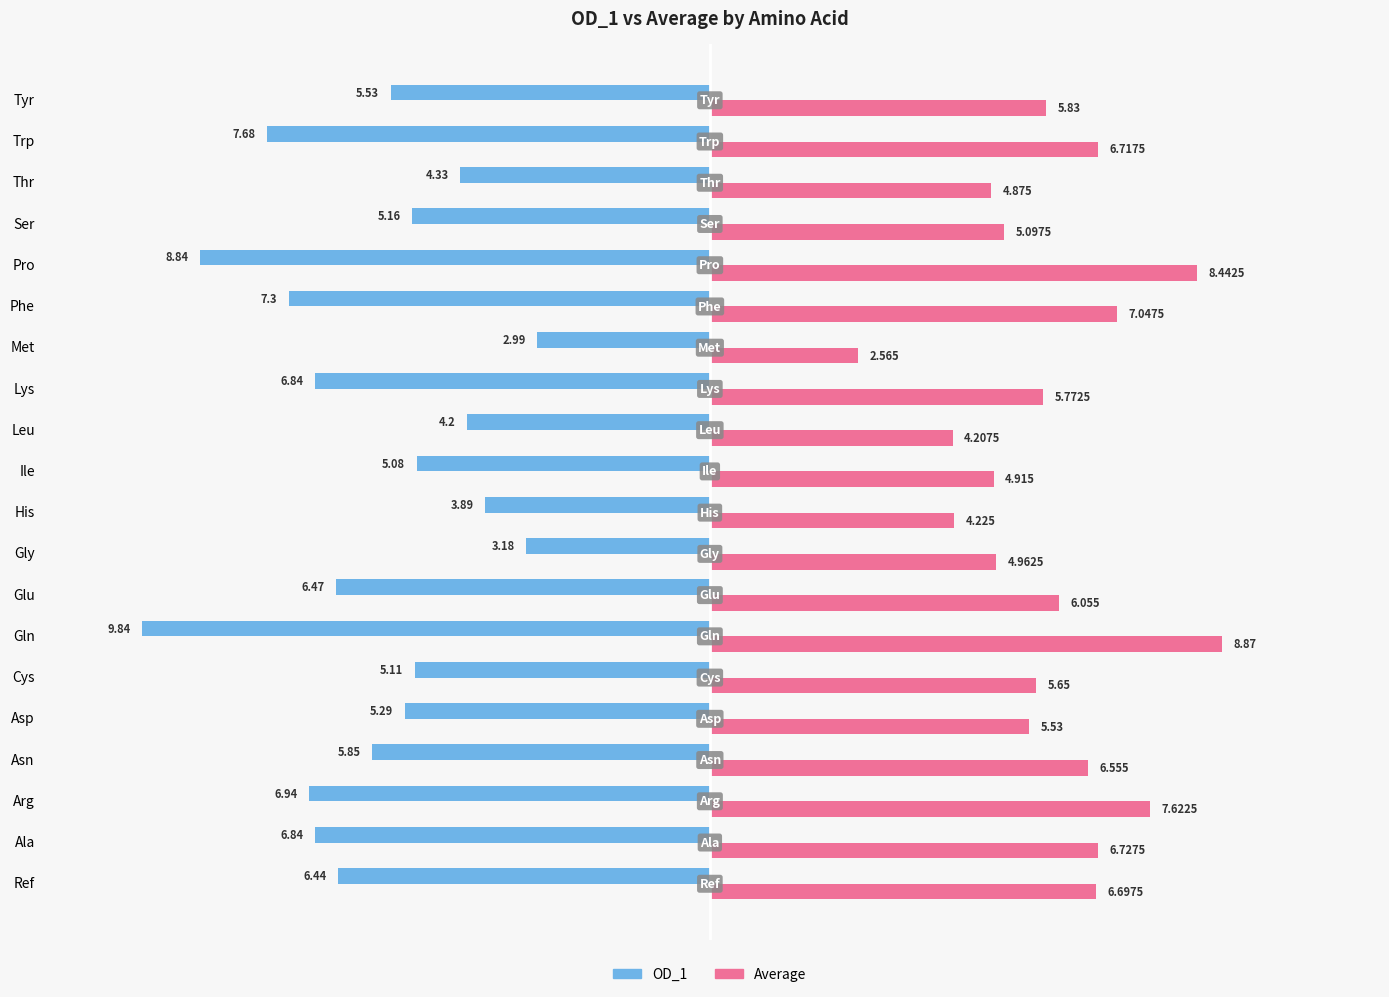

At which label does OD_1 reach its peak?

Met